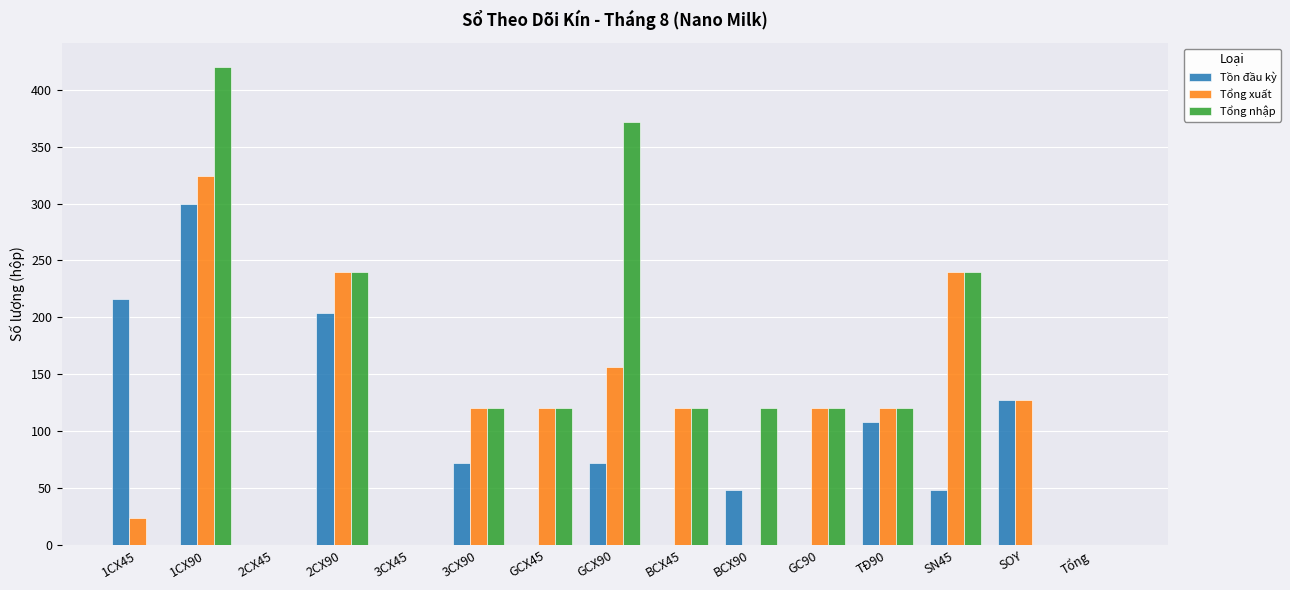

The value of Tổng xuất at BCX45 is 185. True or false?

False